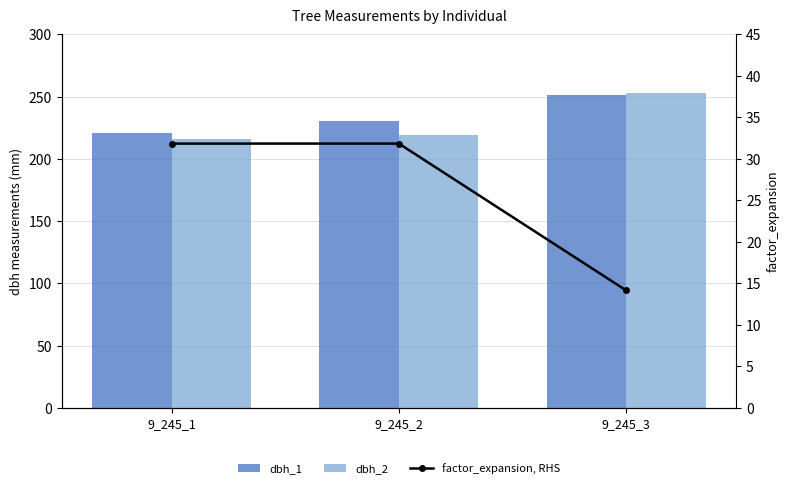

At which category does the chart reach its peak across all series?

9_245_3